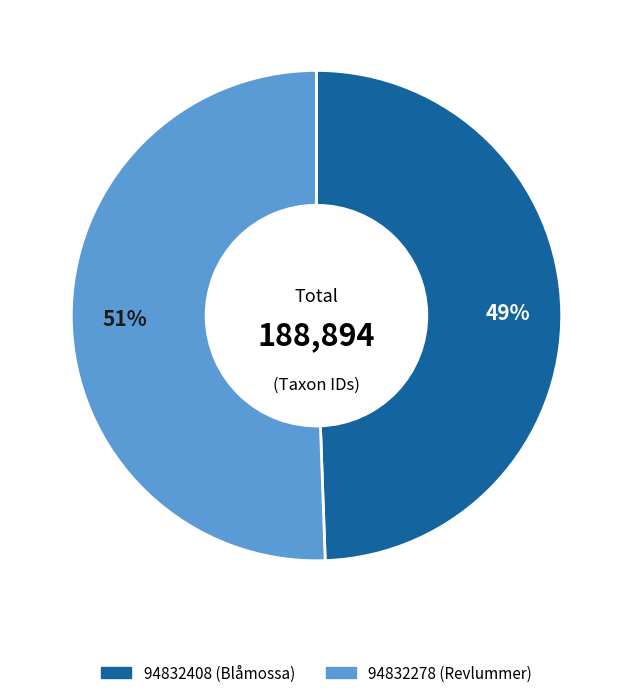

True or false: 94832278 accounts for 64% of the total.

False